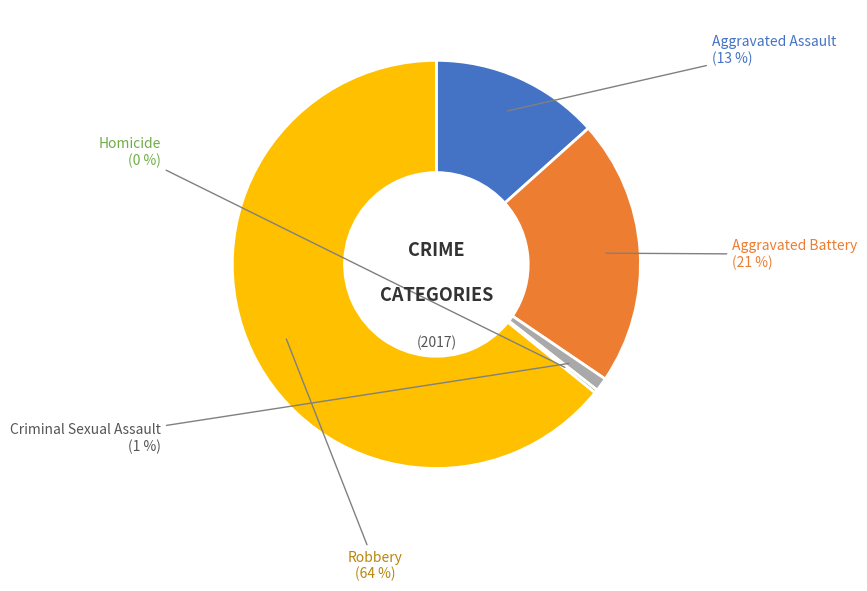

To the nearest percent, what is the average slice percentage?

20%